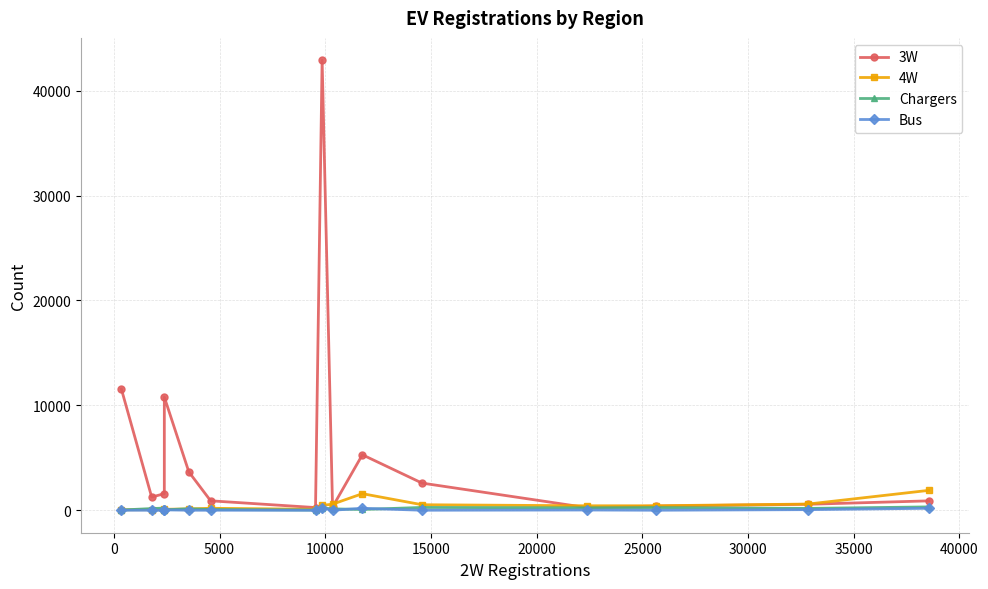

Which series has the largest range (max minus min)?

3W